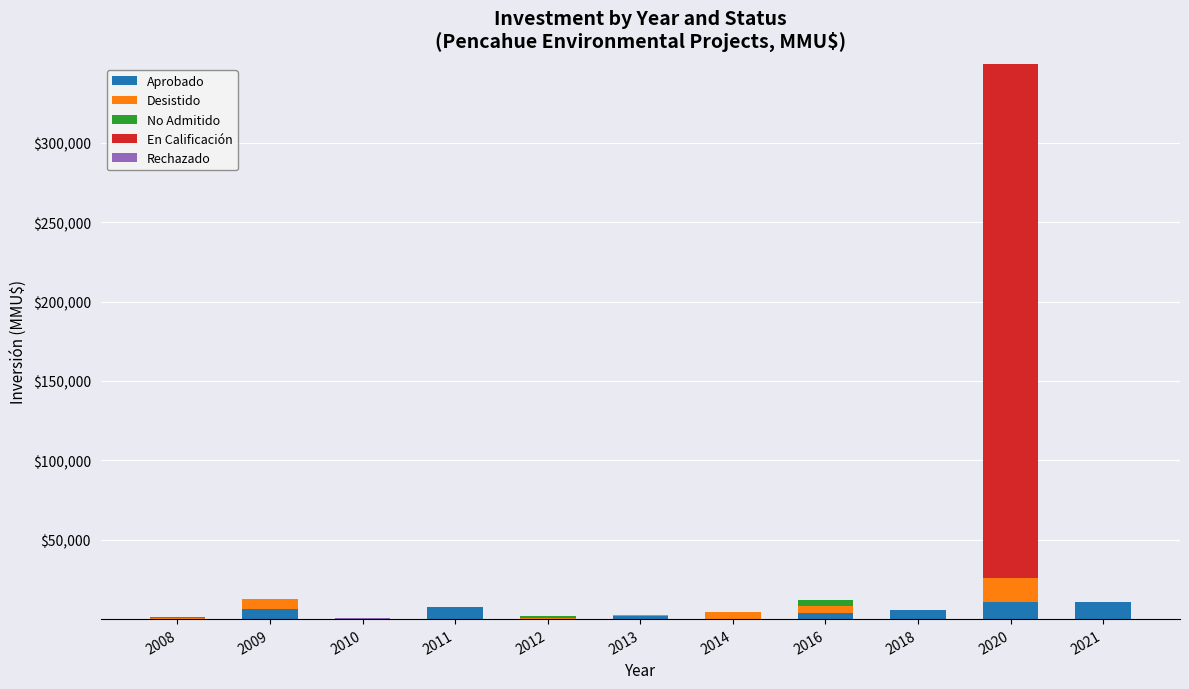

At which category is the sum across all series the highest?

2020